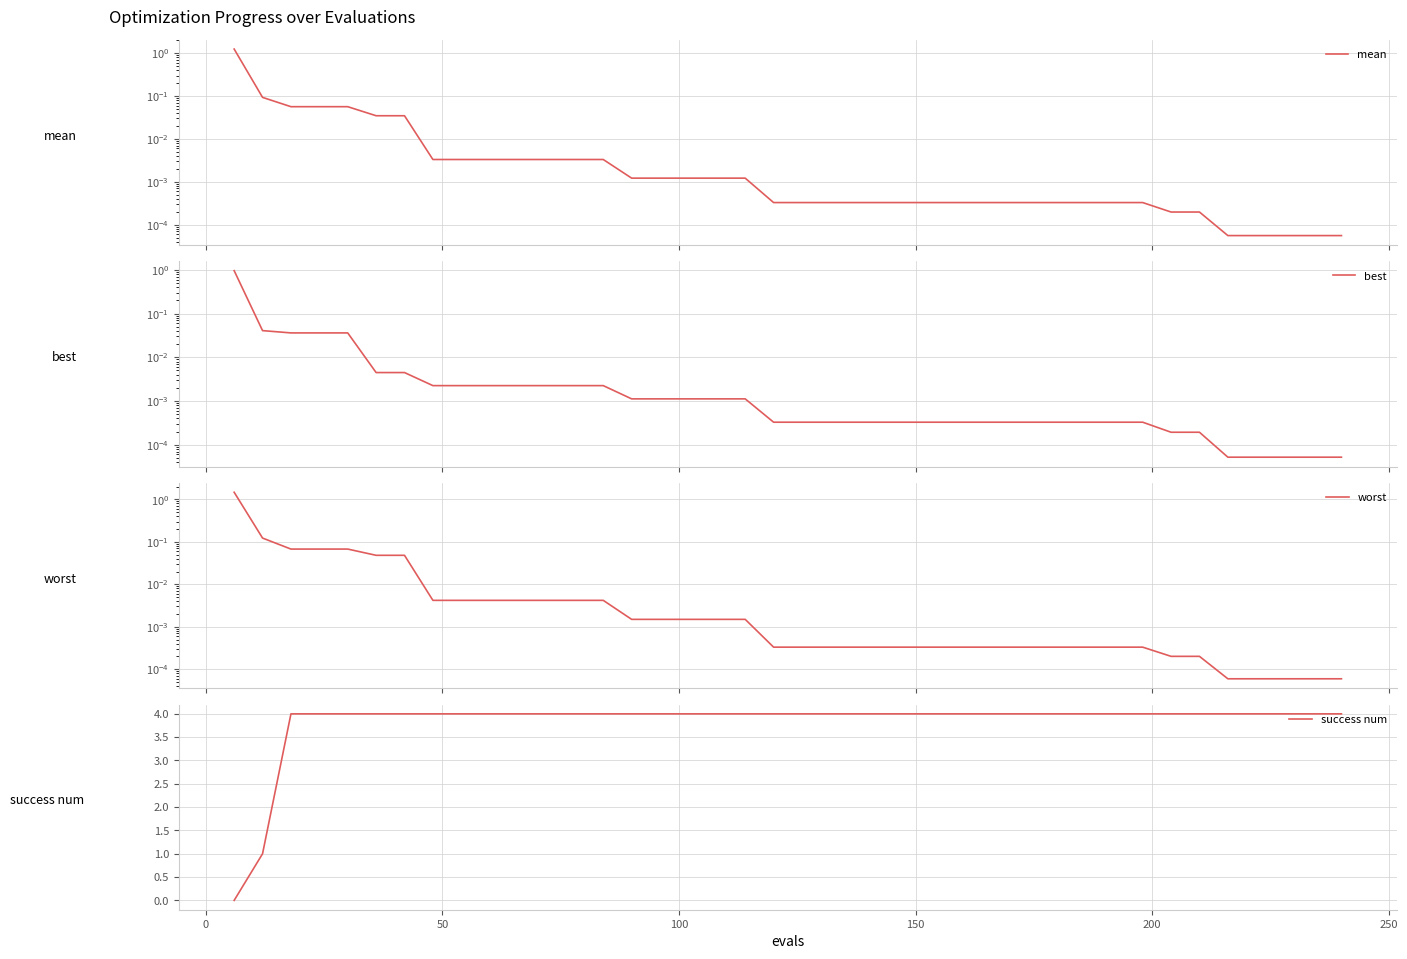

What is the highest value of the success num series?

4